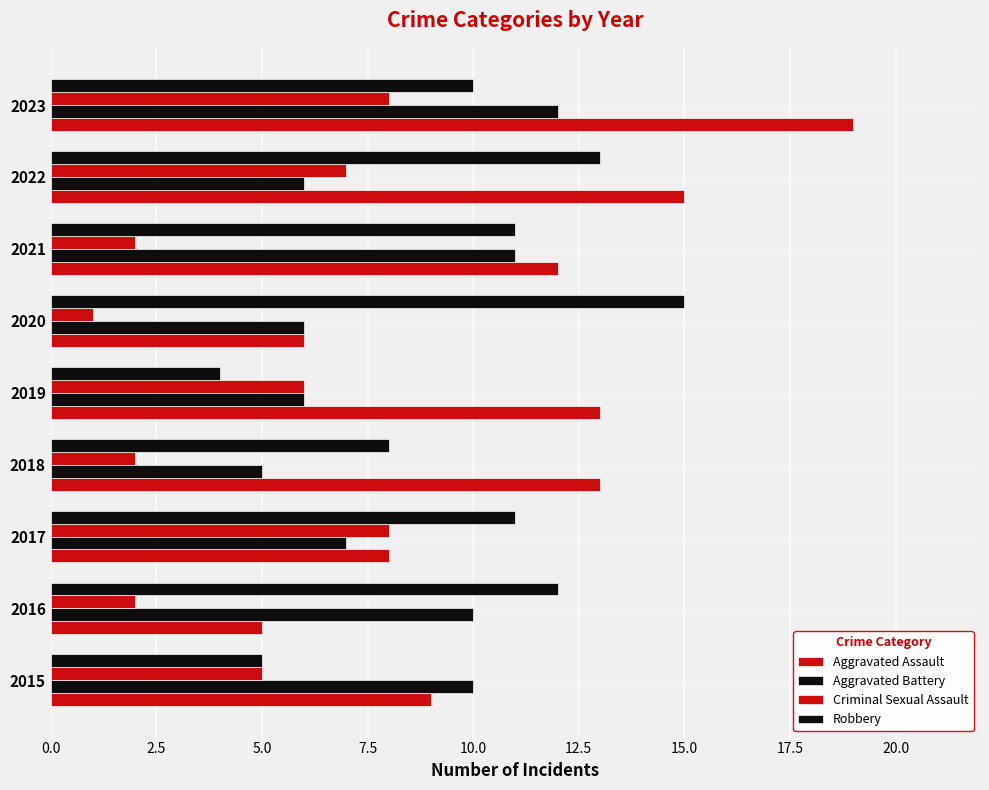

How many series are shown in this chart?

4